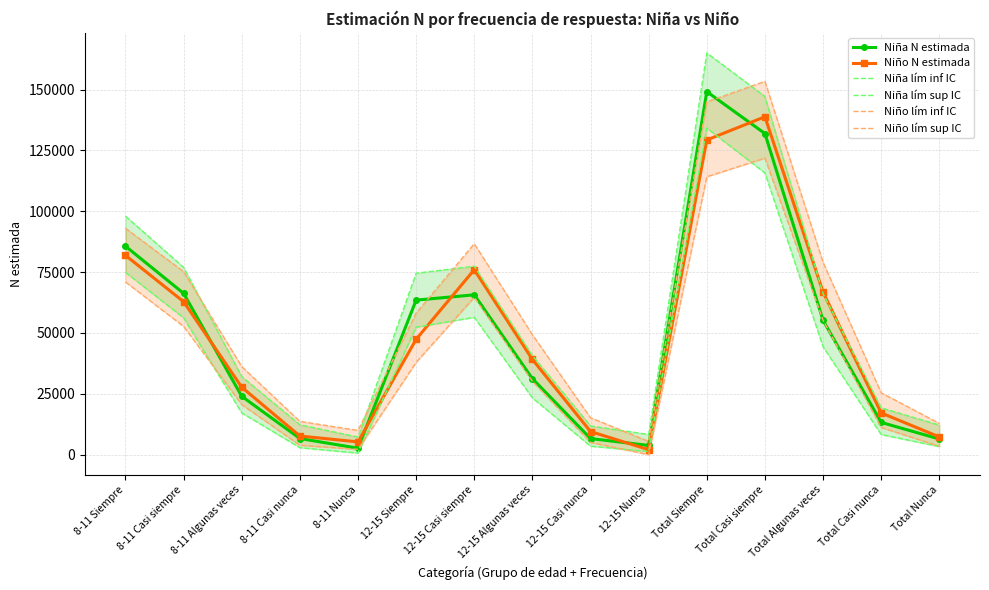

True or false: Niño lím sup IC and Niña lím inf IC intersect in this chart.

False